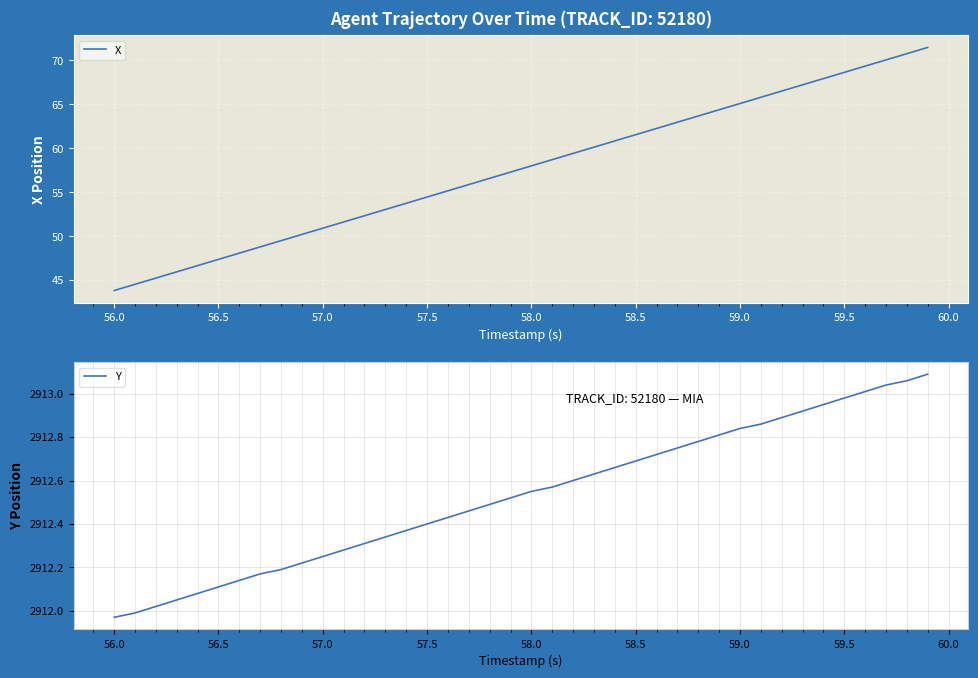

Where does the X series first go above 58?

58.0